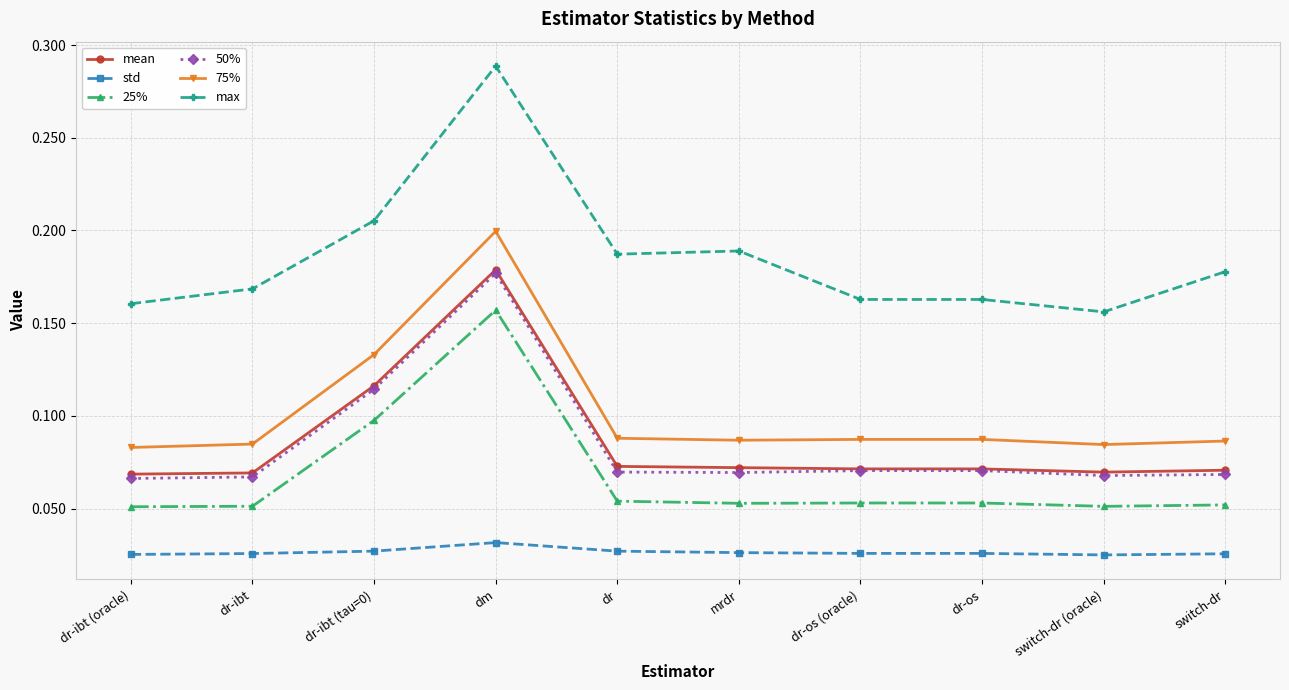

Is the value of 75% at dr greater than the value of max at dr-os (oracle)?

No